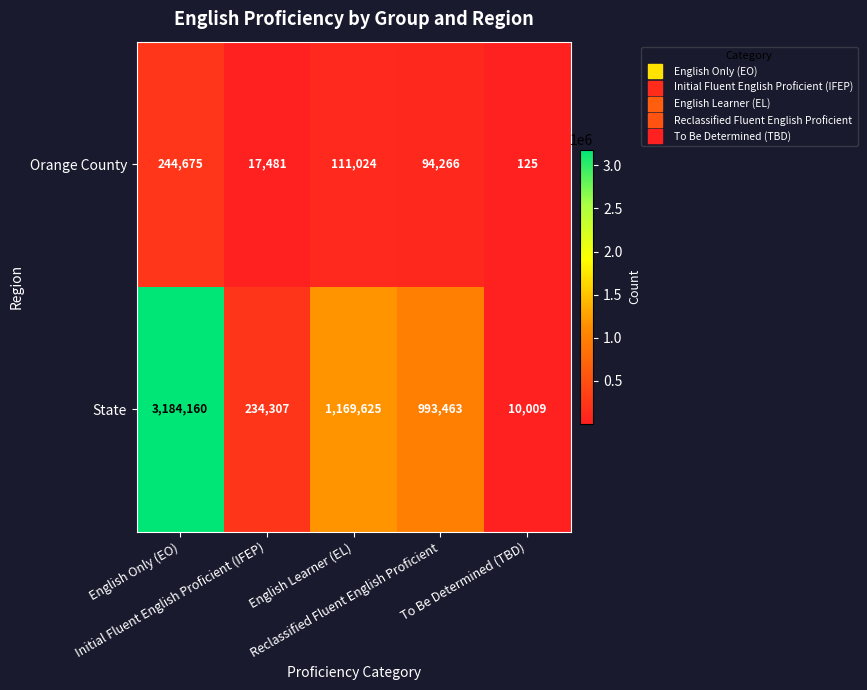

Rank the series by their maximum value, from highest to lowest.

State, Orange County